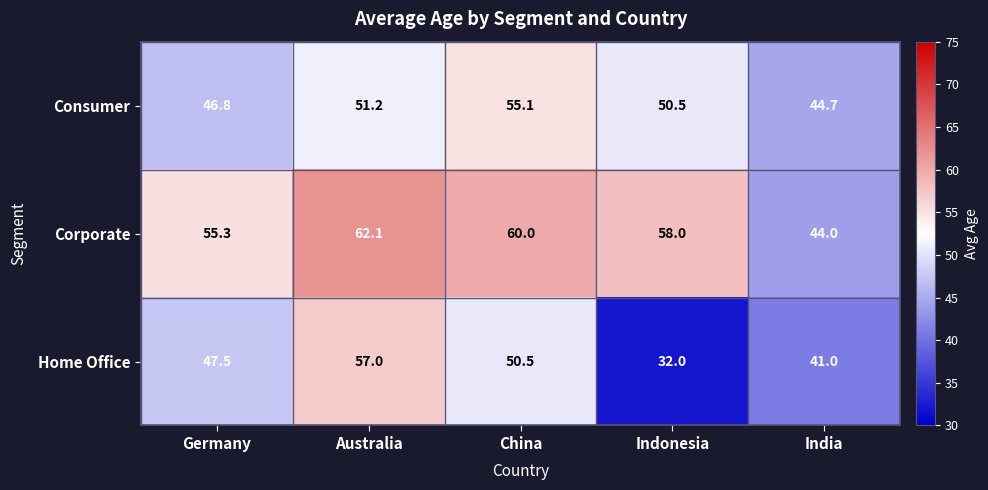

Reading left to right, list all the values displayed in this chart.

Consumer: Germany=46.8	Australia=51.2	China=55.1	Indonesia=50.5	India=44.7
Corporate: Germany=55.3	Australia=62.1	China=60.0	Indonesia=58.0	India=44.0
Home Office: Germany=47.5	Australia=57.0	China=50.5	Indonesia=32.0	India=41.0